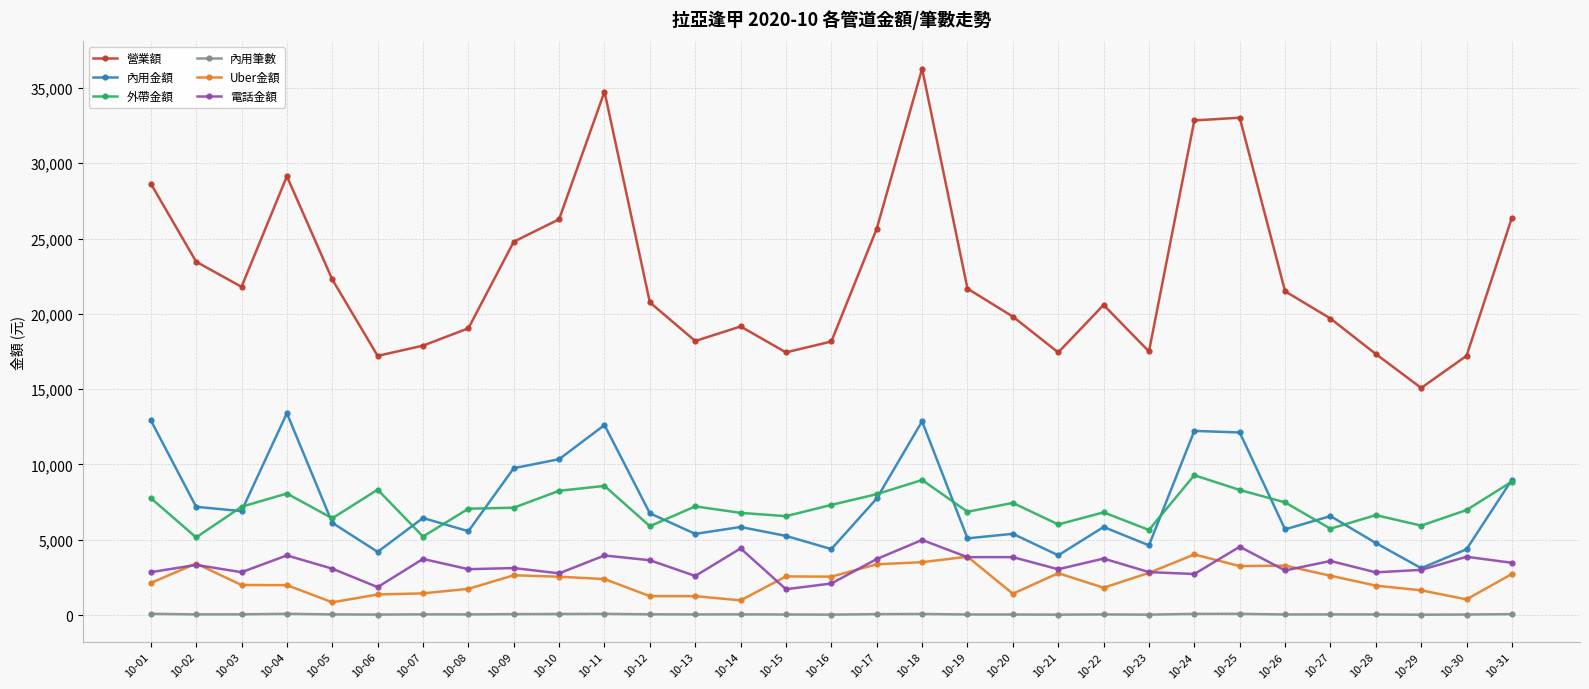

What is the maximum value shown in the chart?

36274